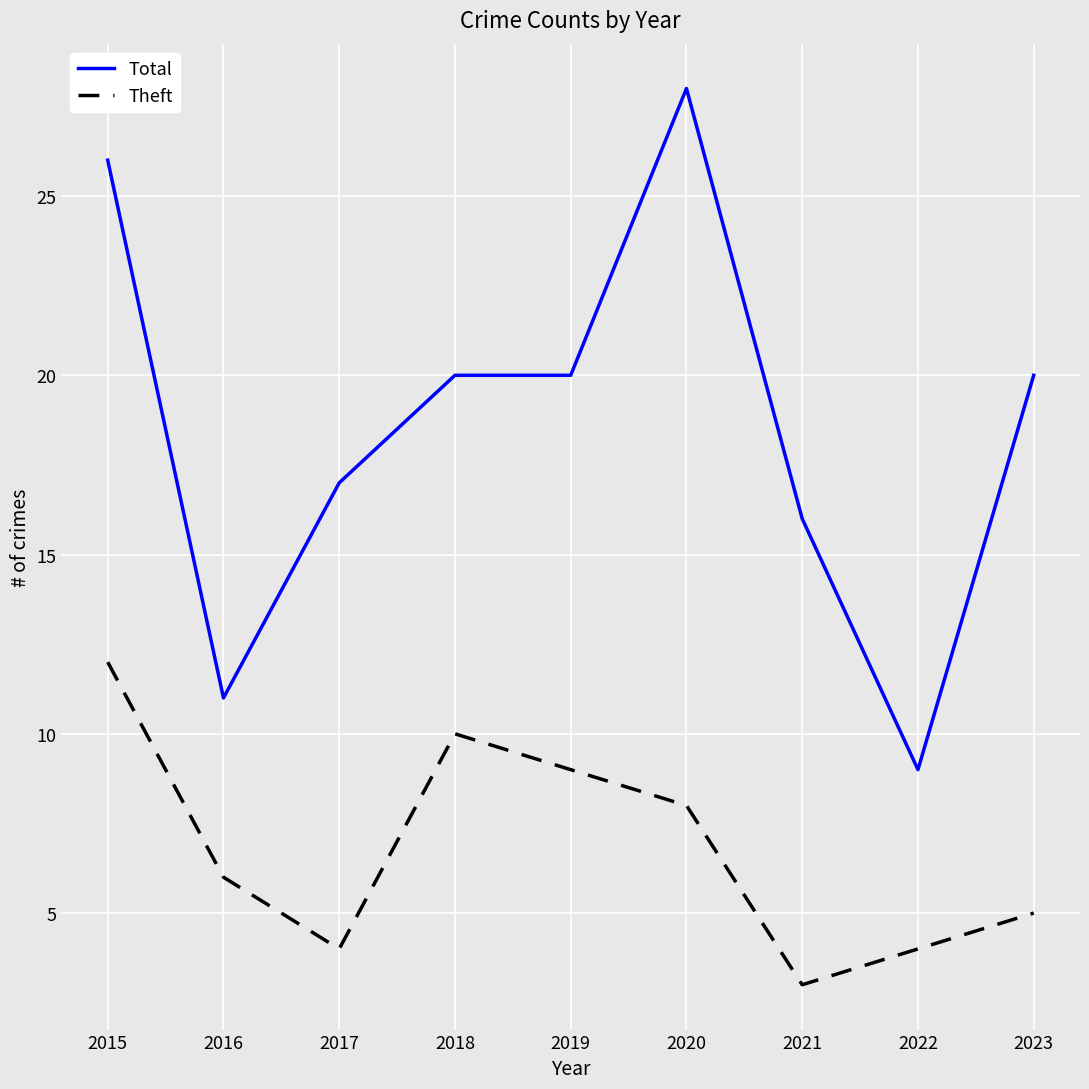

True or false: Total and Theft cross at least once.

False